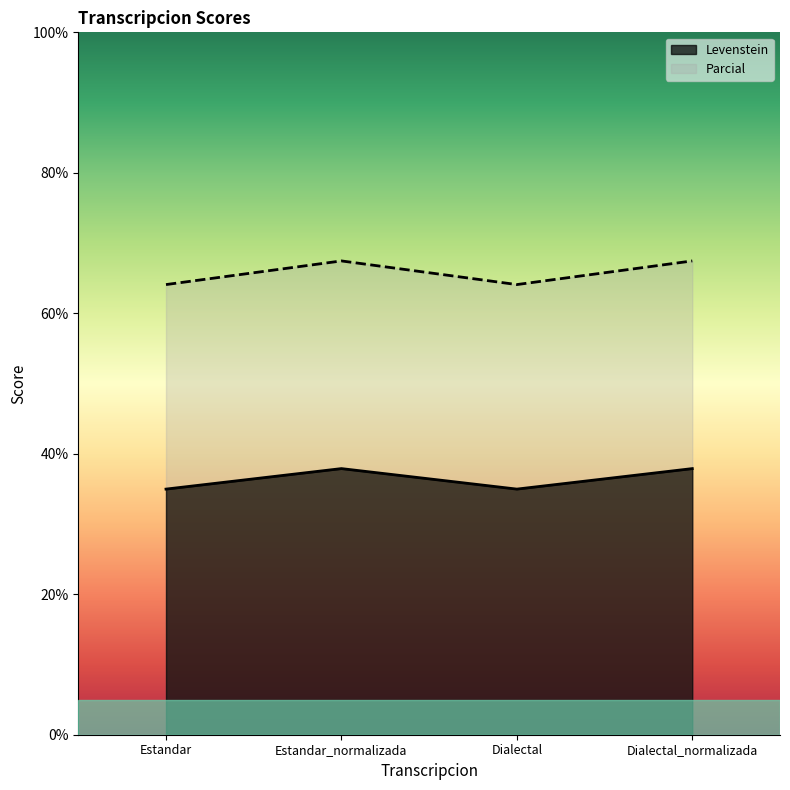

What is the average value of the Levenstein series?

36.4